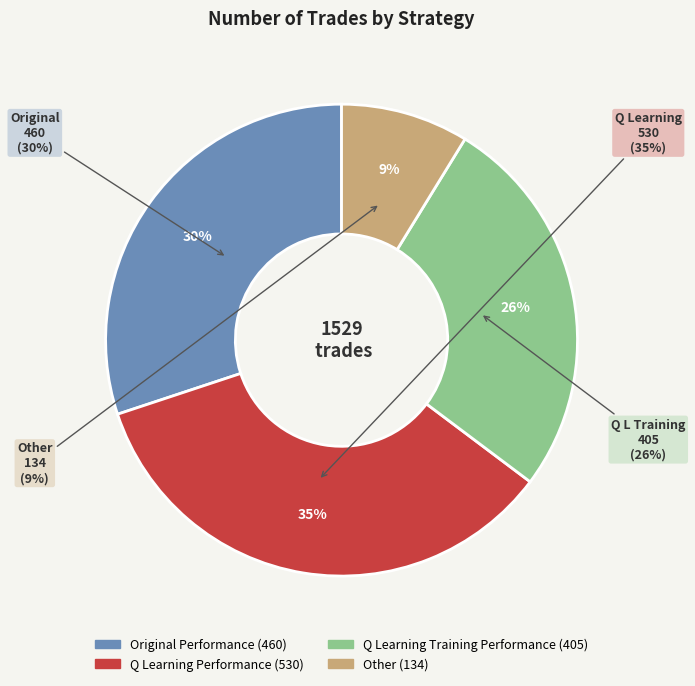

Count the number of slices in the pie.

4